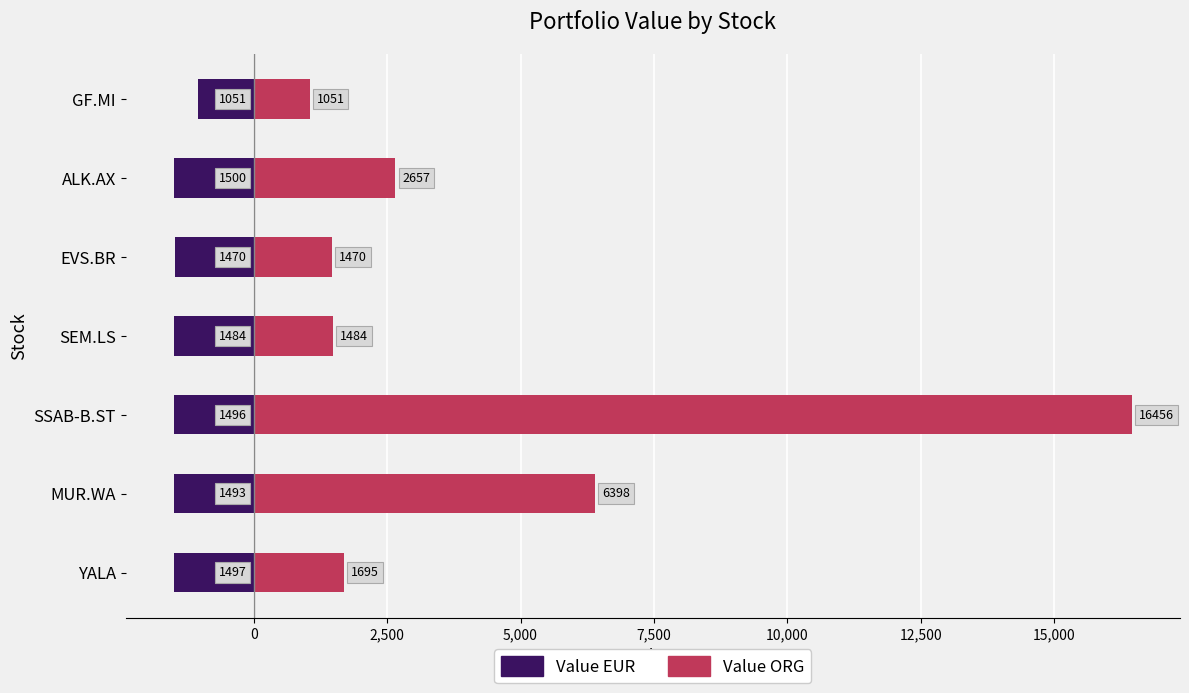

True or false: Value EUR has a value of -1493.1 at MUR.WA.

True